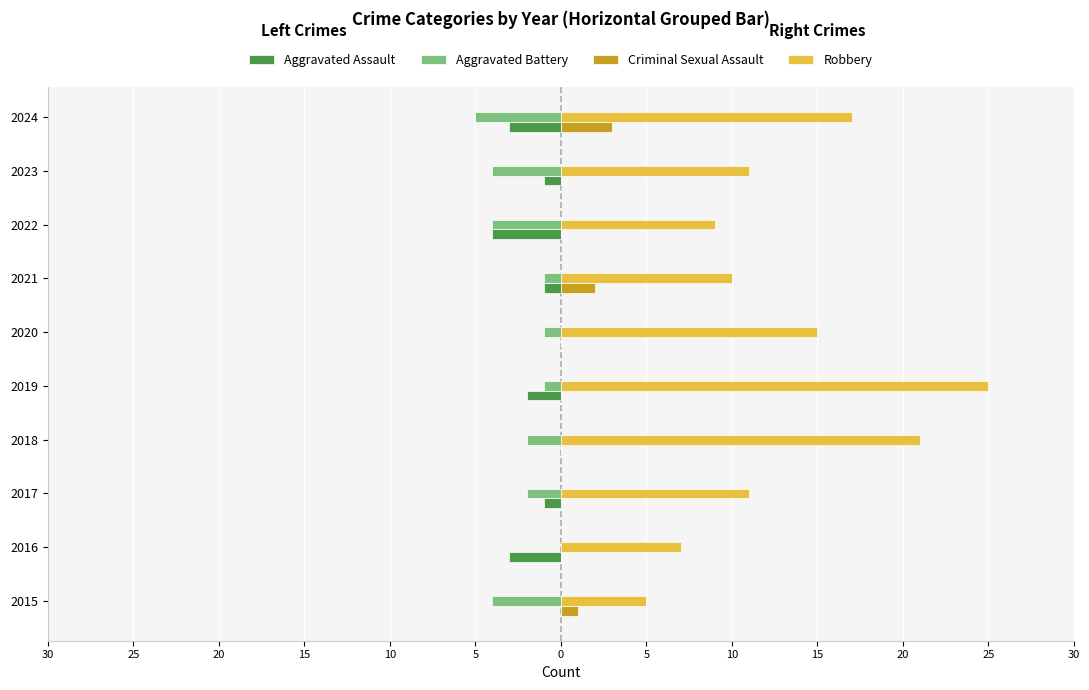

What are all the series names shown in the legend?

Aggravated Assault, Aggravated Battery, Criminal Sexual Assault, Robbery